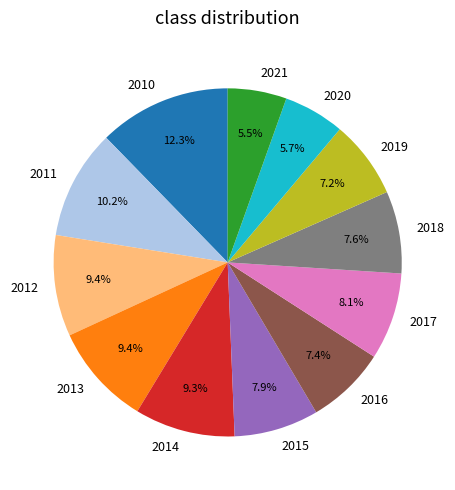

Do 2013 and 2018 together represent more than half of the pie?

No